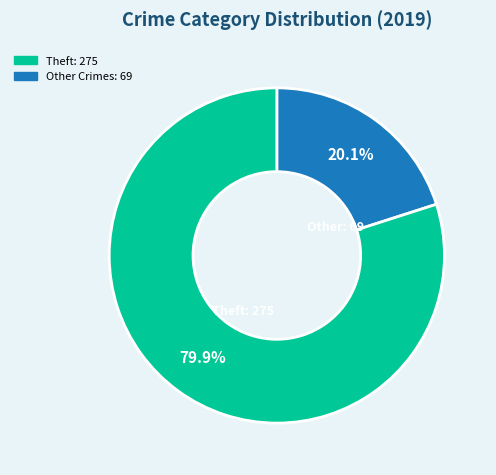

Is there any slice that represents more than half of the pie?

Yes